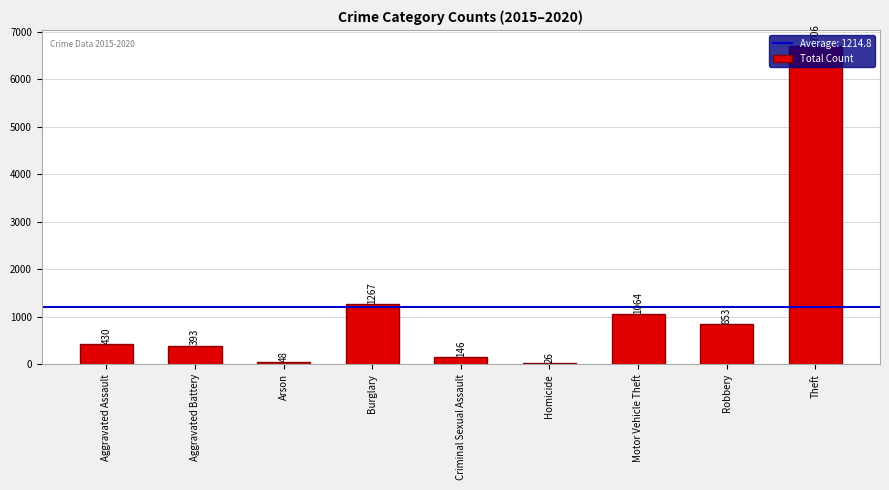

Rank the categories by value from highest to lowest.

Theft, Burglary, Motor Vehicle Theft, Robbery, Aggravated Assault, Aggravated Battery, Criminal Sexual Assault, Arson, Homicide